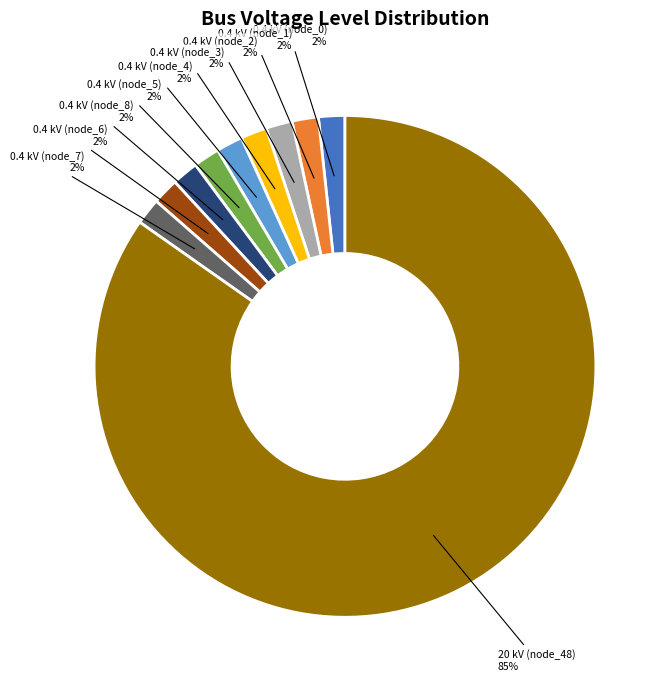

Is there a majority slice in this chart?

Yes